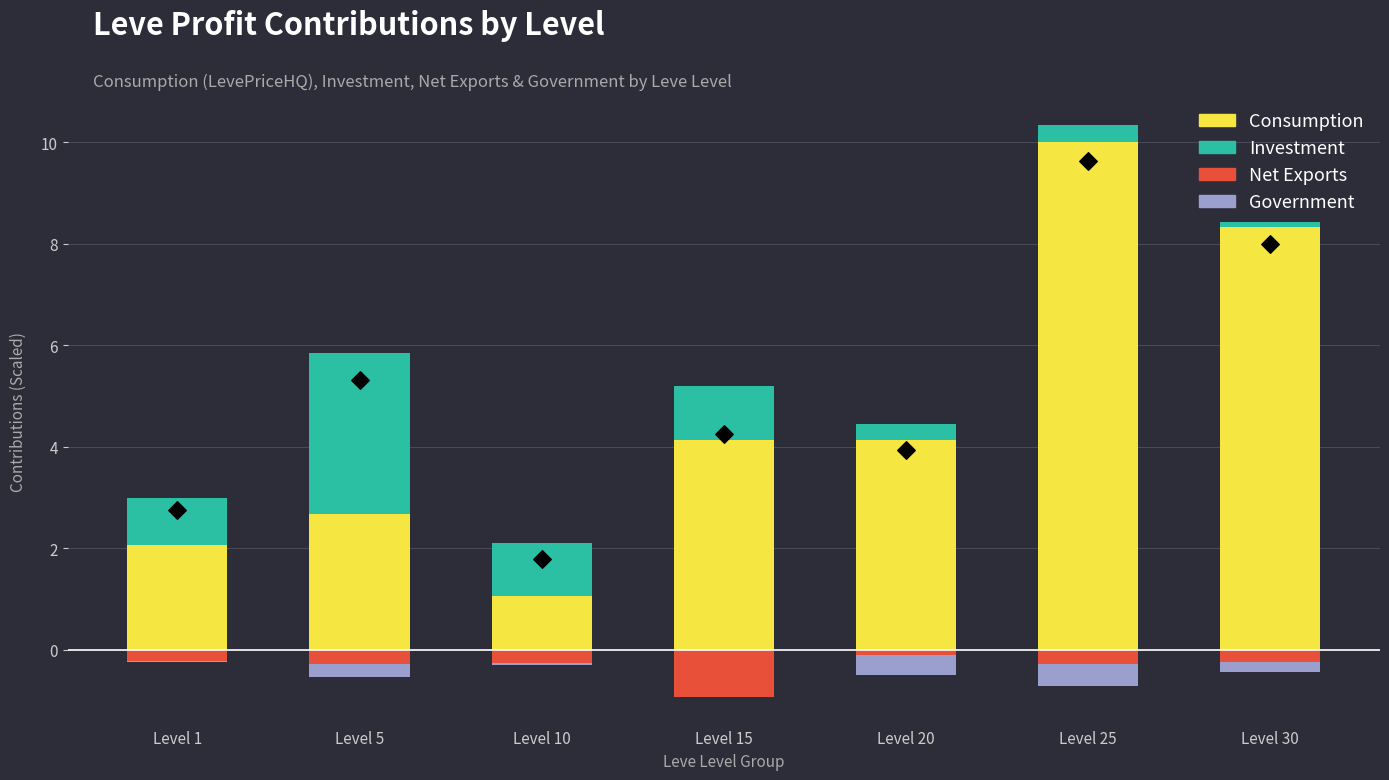

What are all the series names shown in the legend?

Consumption, Investment, Net Exports, Government